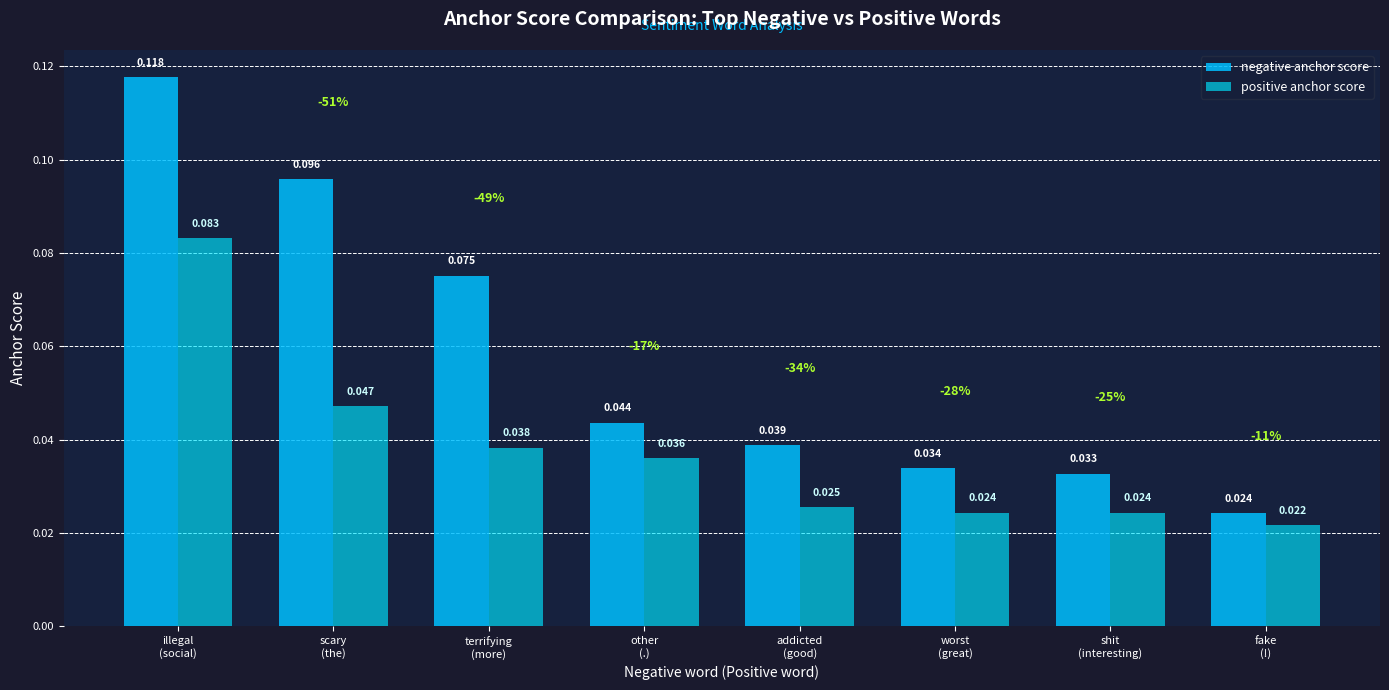

Which series has the largest total across all categories?

negative anchor score